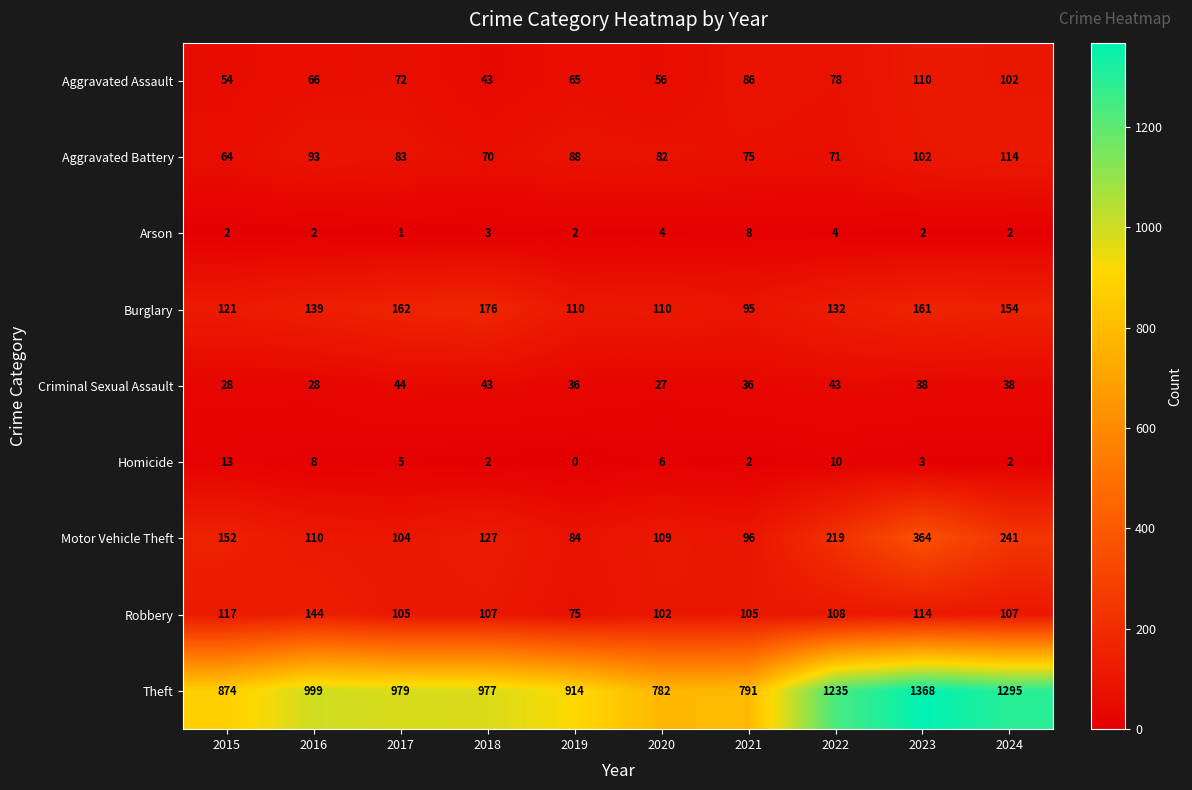

What is the difference between the Aggravated Assault values at 2016 and 2020?

10